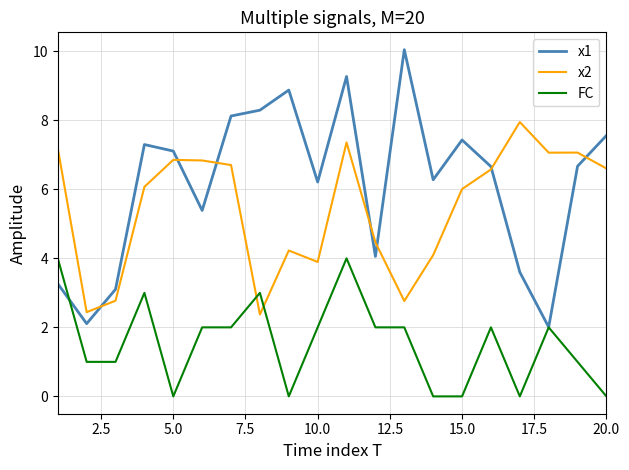

List the series in order of their peak value, lowest first.

FC, x2, x1